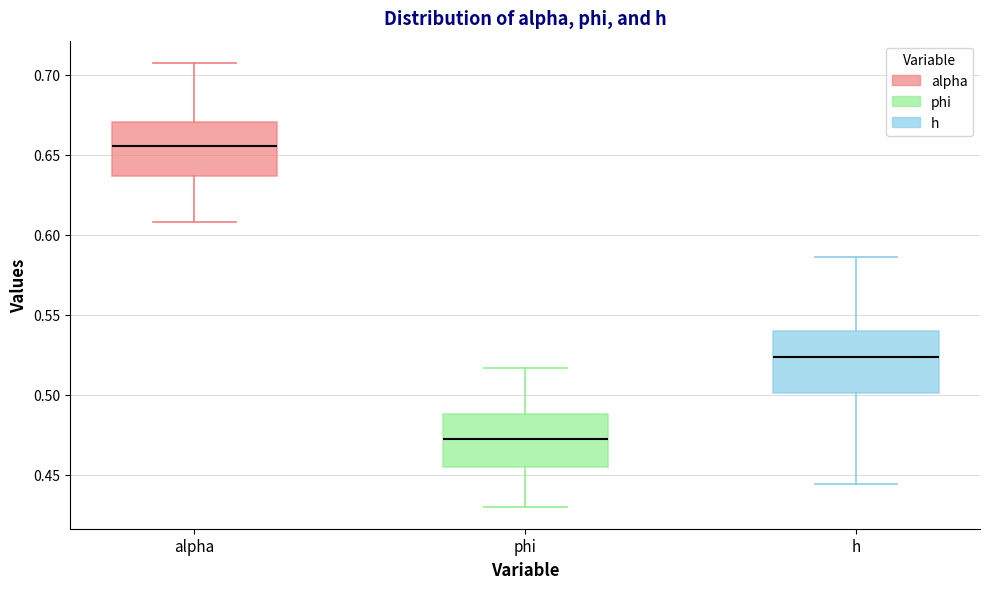

Reading left to right, transcribe this box plot: for each box, give where its median line is, the range the box spans, and where its two whiskers end, as read against the y-axis. The values are not printed on the chart, so give them approximately, as read against the axis.

alpha: median 0.655, box 0.635 to 0.670, whiskers 0.610 to 0.705
phi: median 0.470, box 0.455 to 0.490, whiskers 0.430 to 0.515
h: median 0.525, box 0.500 to 0.540, whiskers 0.445 to 0.585